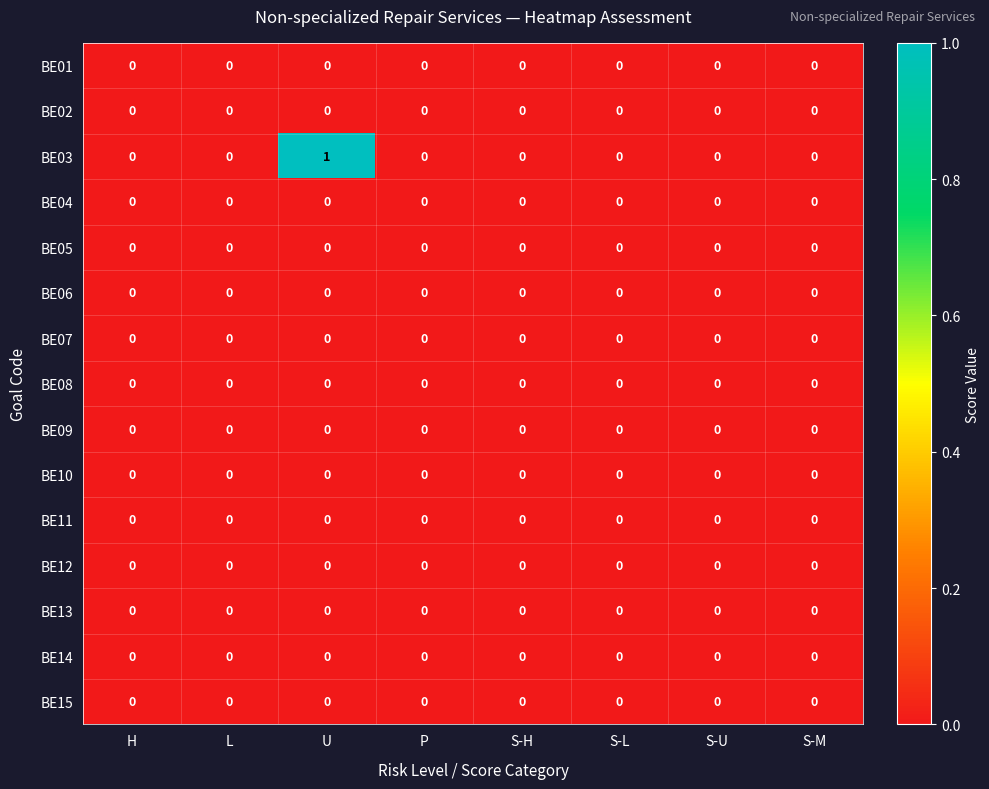

The BE13 series shows 0 at S-H. True or false?

True